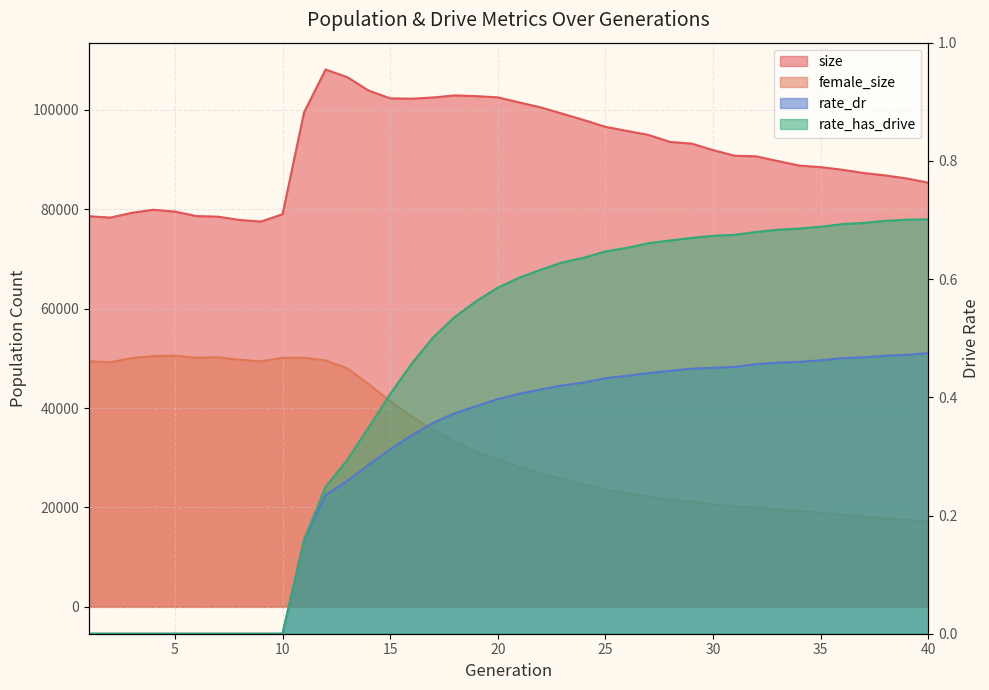

The value of rate_has_drive at 37 is 0.3. True or false?

False